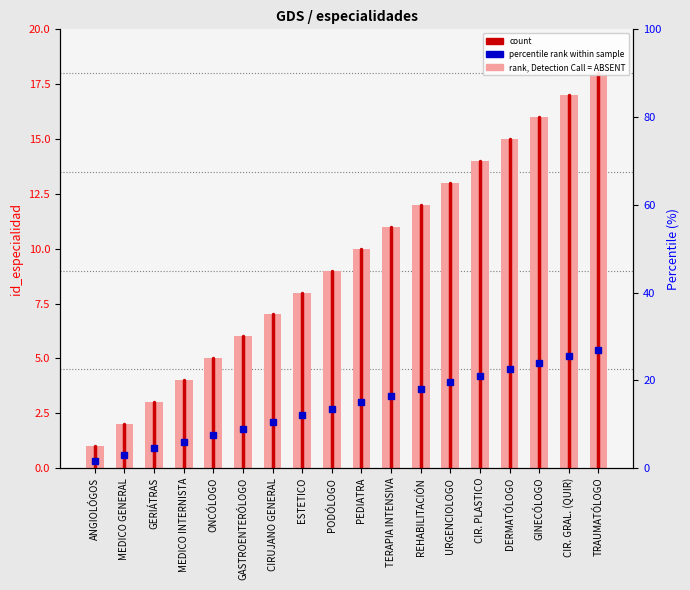

At which label does the data first exceed 10?

TERAPIA INTENSIVA